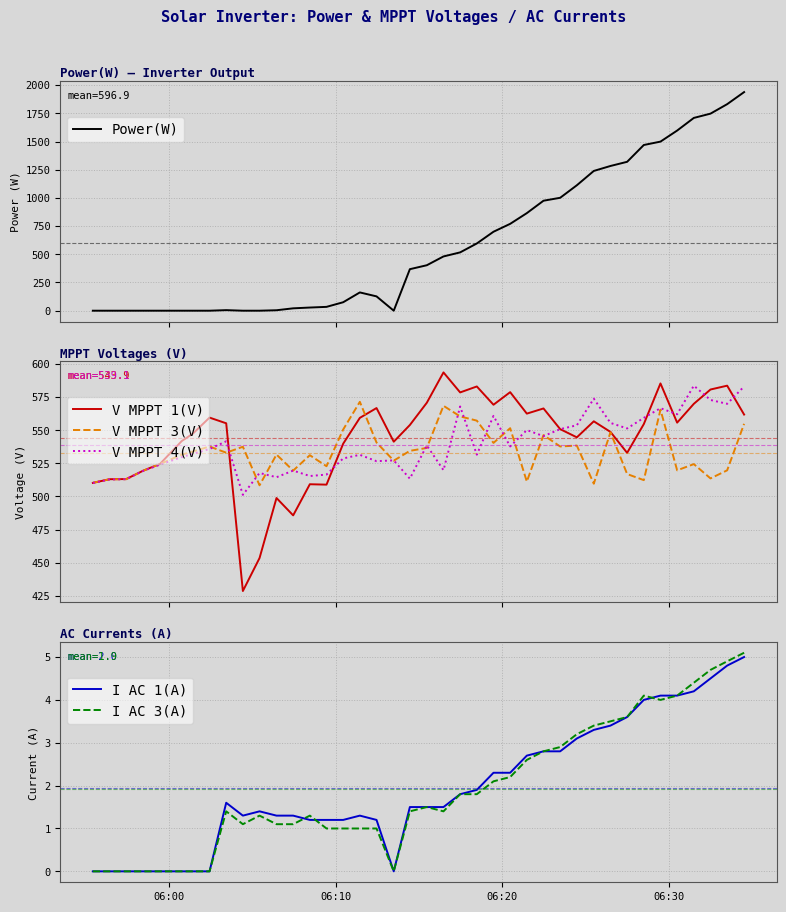

What is the minimum value for V MPPT 4(V)?

501.2